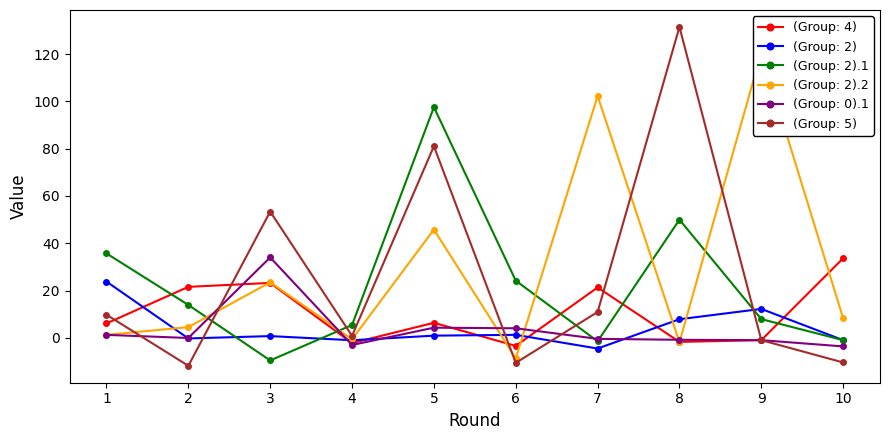

Which series has the widest spread of values?

(Group: 5)